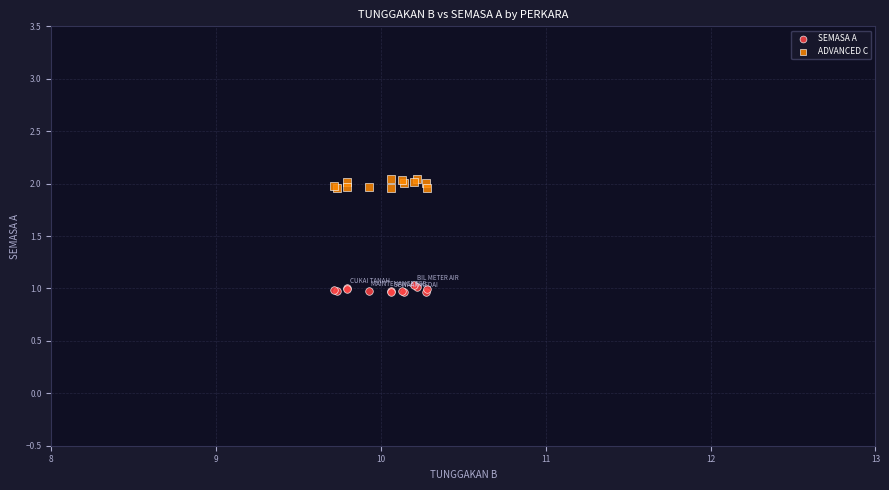

Which series contains the highest Y value?

ADVANCED C